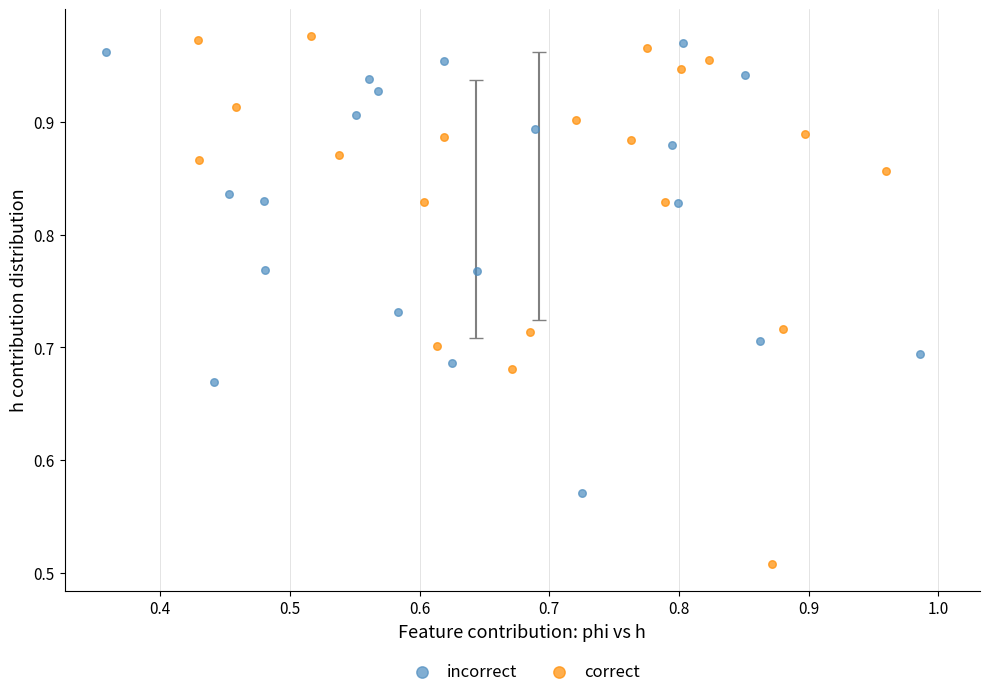

What are all the series names shown in the legend?

incorrect, correct